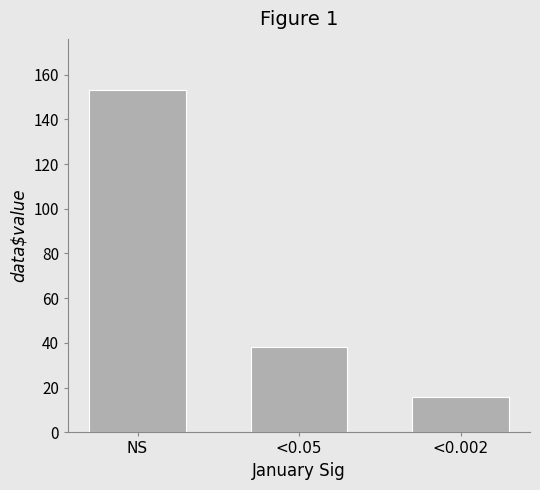

How many values are between 16 and 153?

3